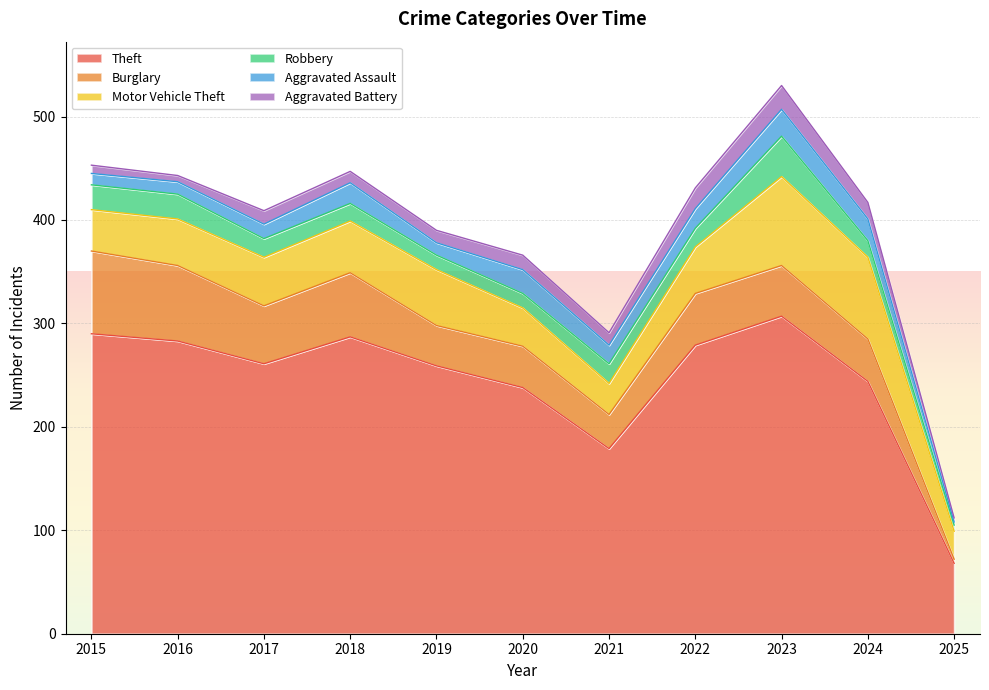

List the series in order of their peak value, highest first.

Theft, Motor Vehicle Theft, Burglary, Robbery, Aggravated Assault, Aggravated Battery